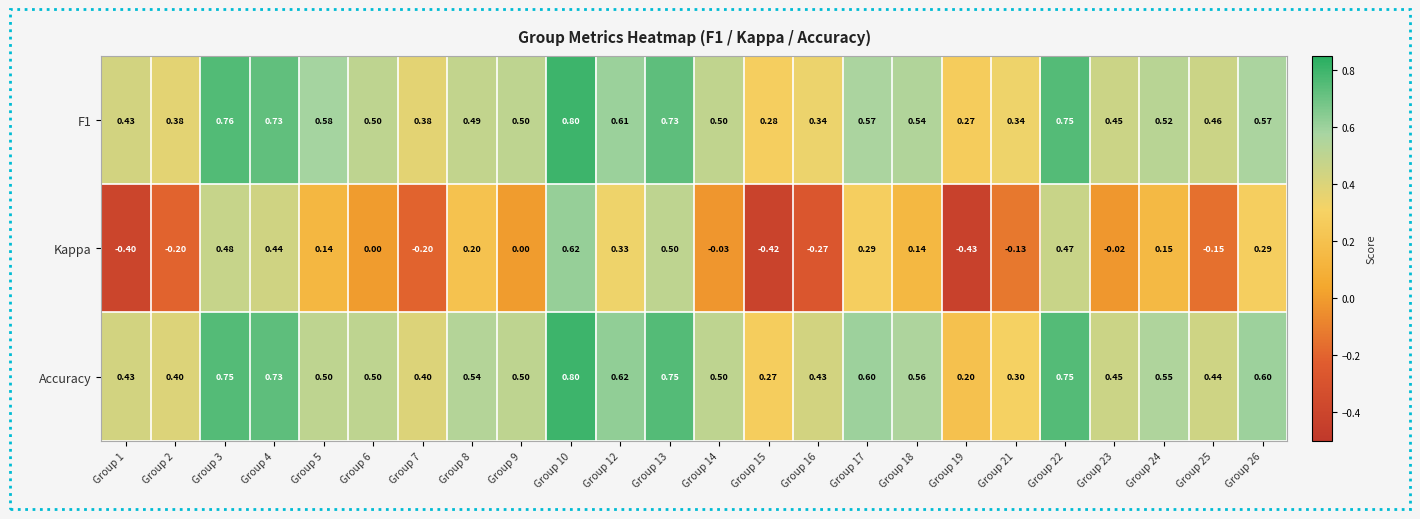

At which category does the chart reach its peak across all series?

Group 10